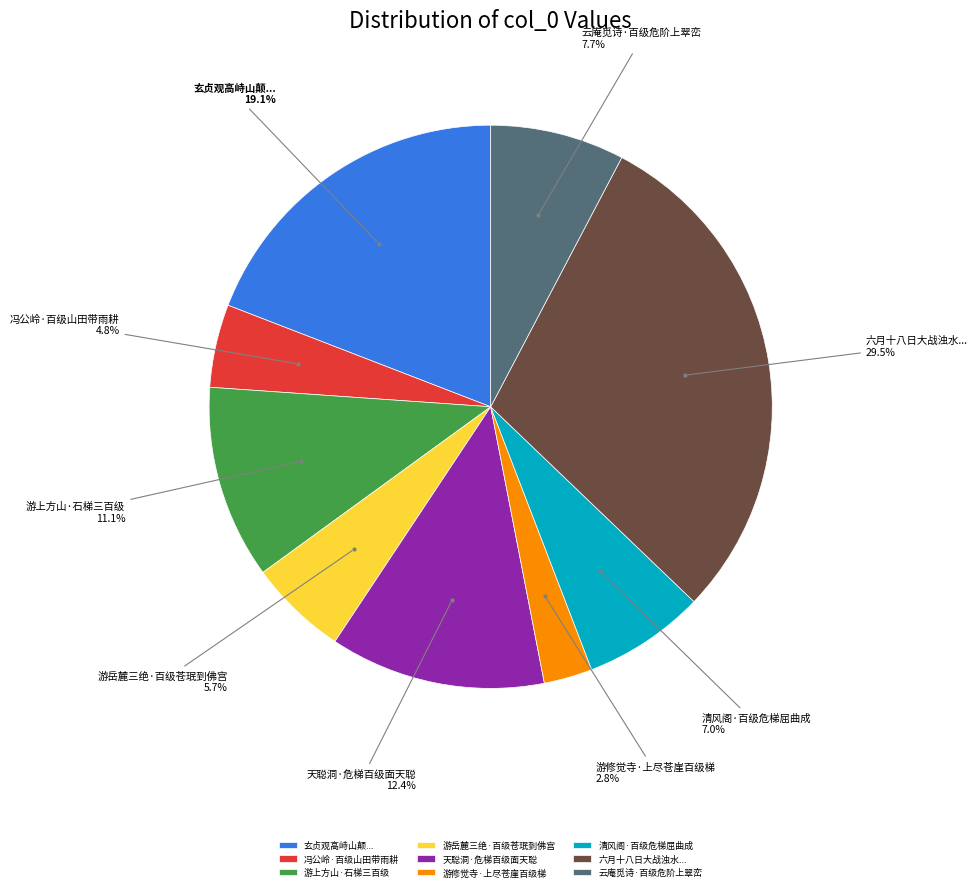

To the nearest percent, what is the combined percentage of 云庵觅诗·百级危阶上翠峦 and 冯公岭·百级山田带雨耕?

12%